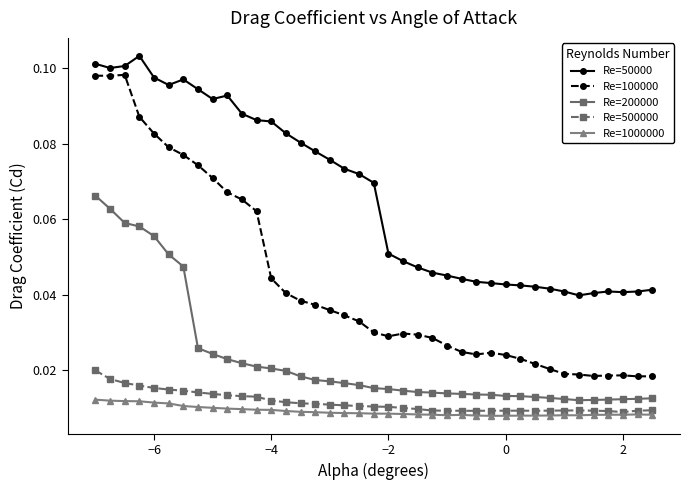

Count the Re=1000000 values in the range 0 to 1.

39